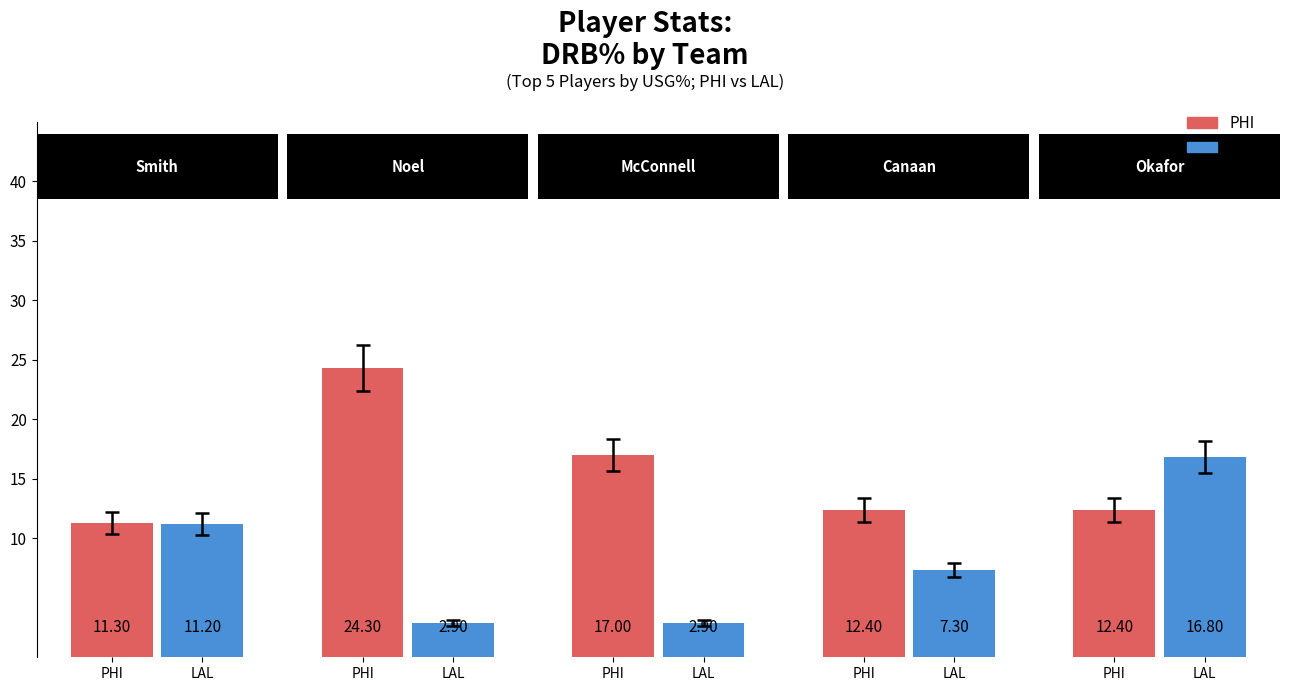

Is it true that usg_pct equals 54.3 at 14?

False